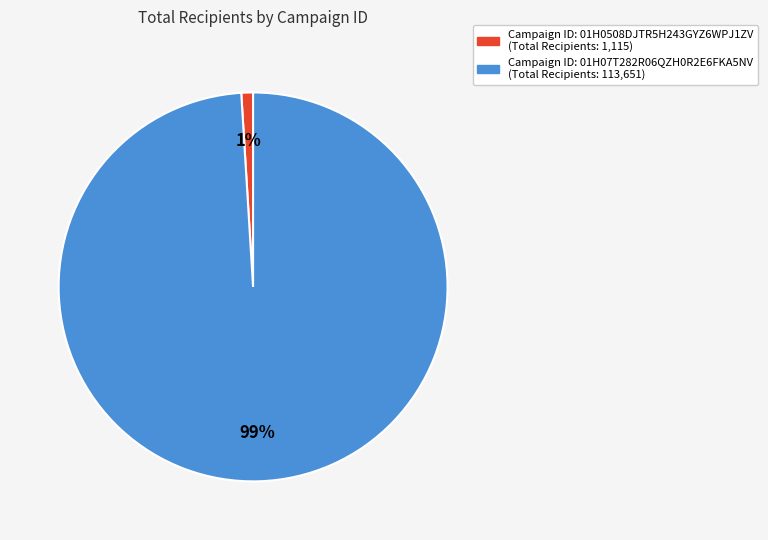

To the nearest percent, what is the average slice percentage?

50%